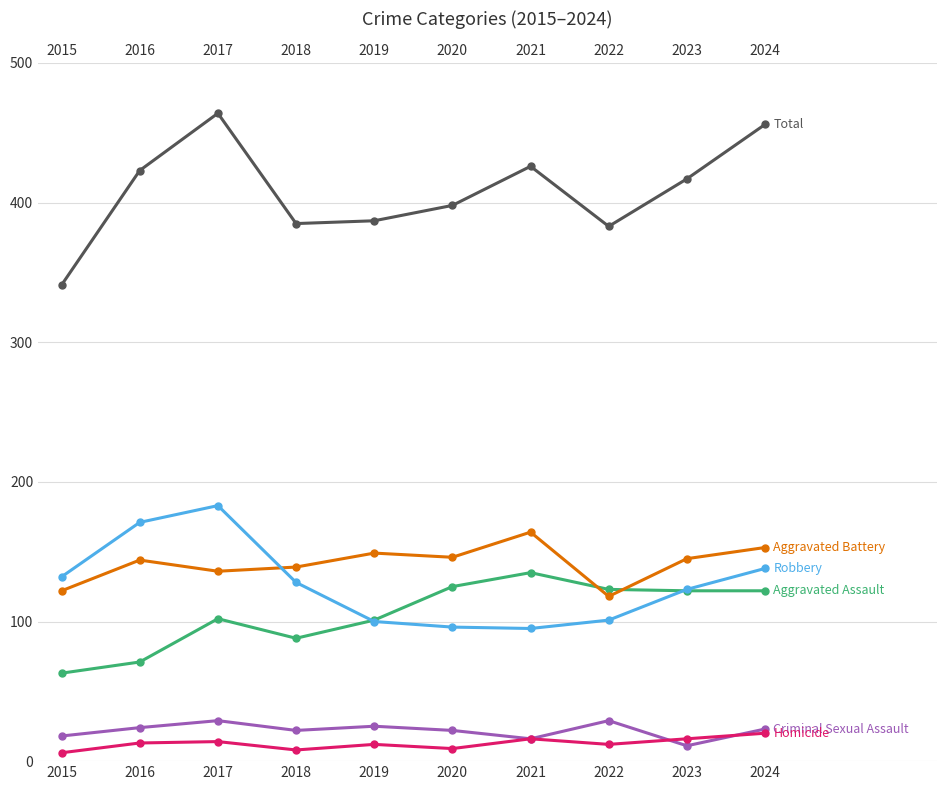

Between 2022 and 2024, which series saw the biggest shift?

Total